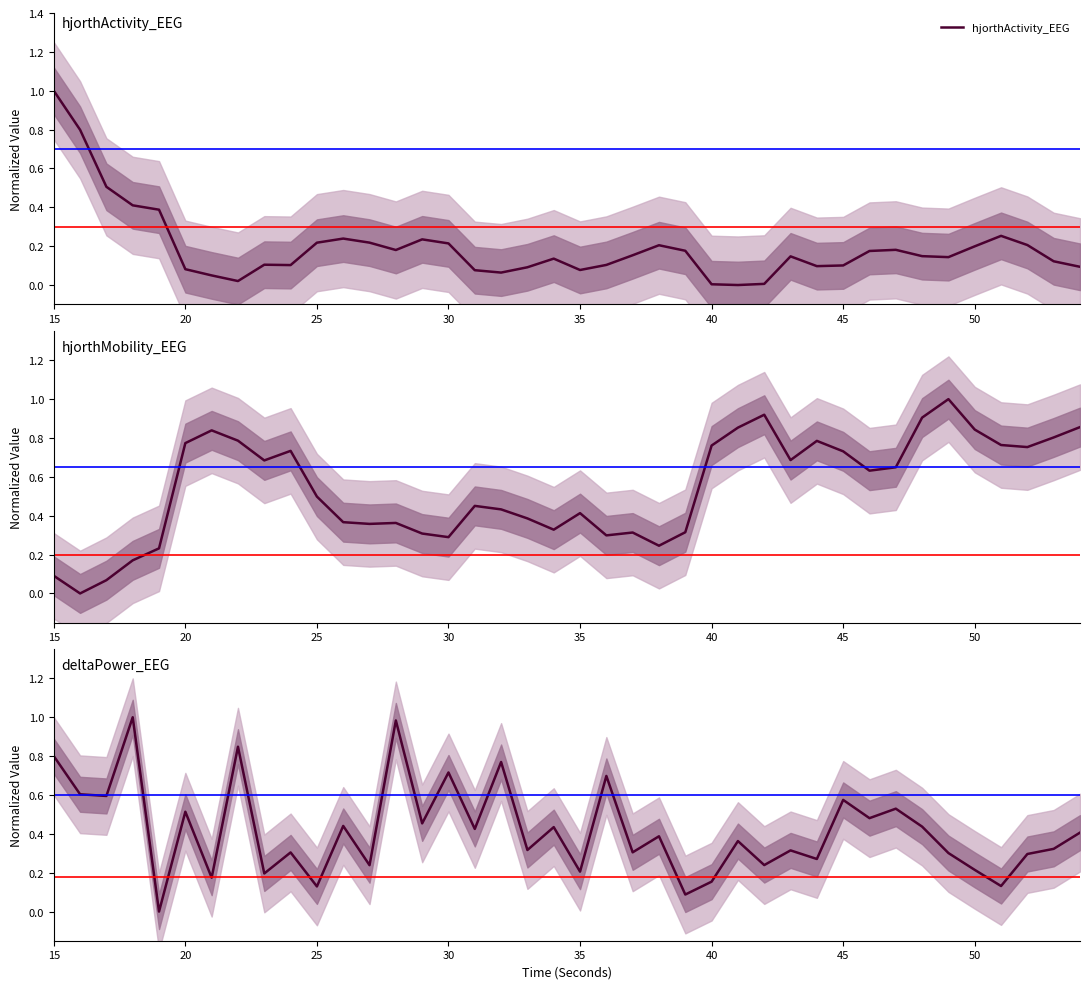

Which category has the highest value in the hjorthActivity_EEG series?

15